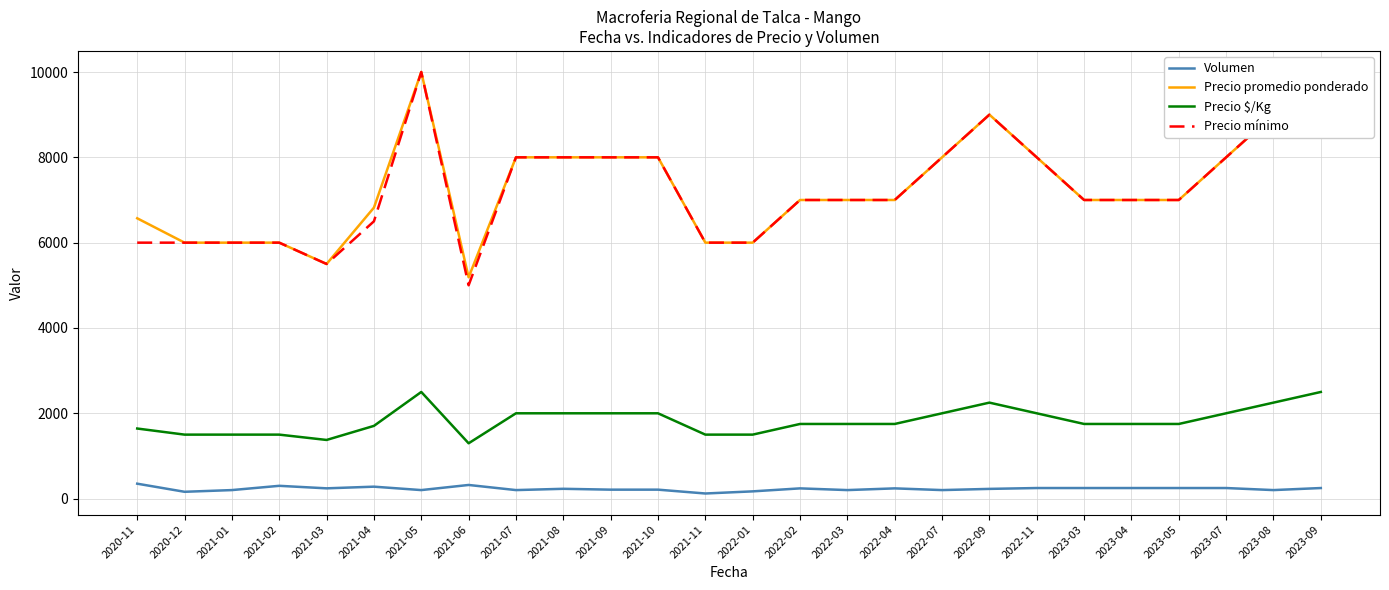

Where does the Precio mínimo series first go above 7000?

2021-05